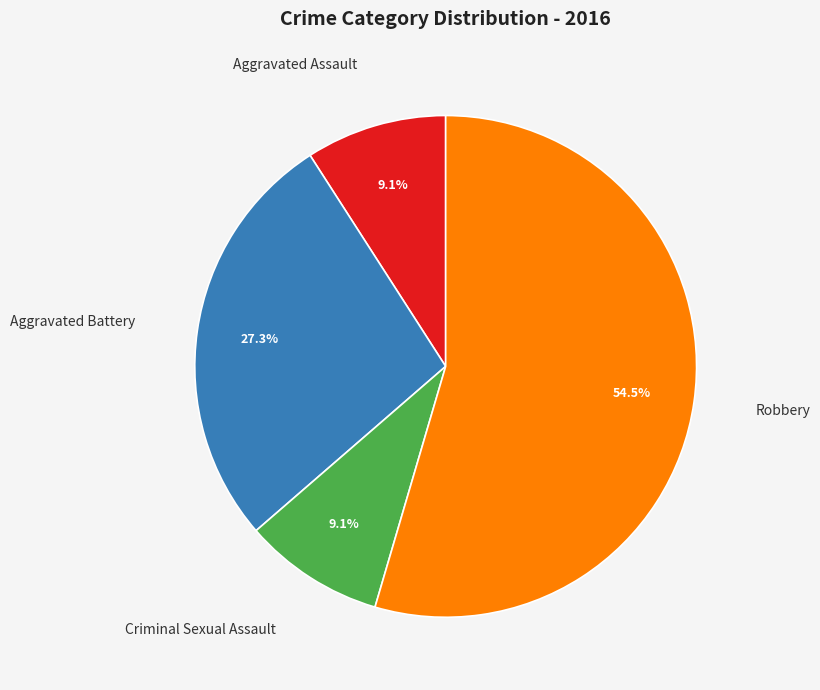

Is there any slice that represents more than half of the pie?

Yes